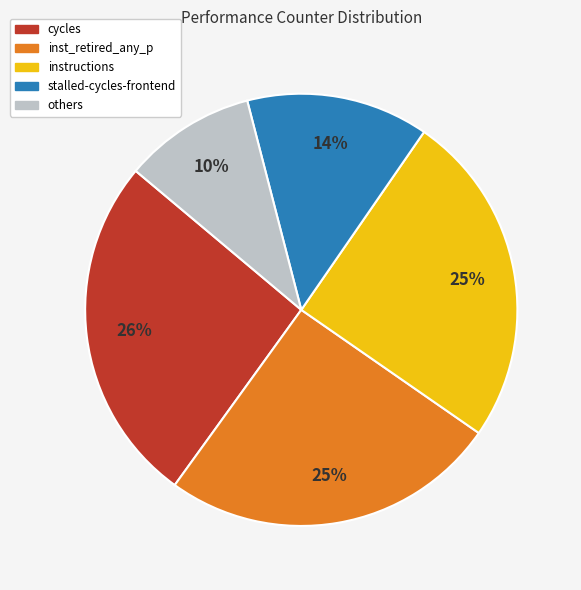

To the nearest percent, what percentage of the pie is stalled-cycles-frontend?

14%